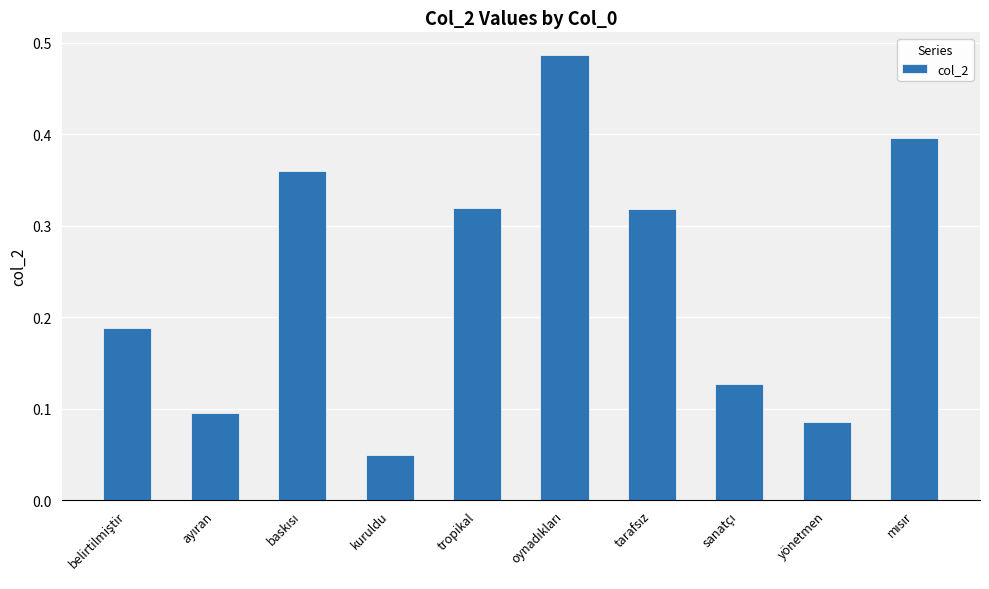

What is the sum of all values?

2.4